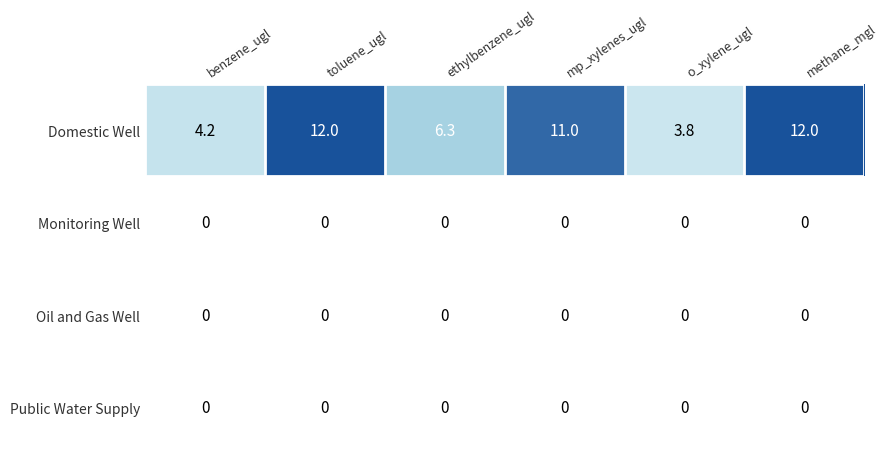

The Domestic Well series shows 11.0 at mp_xylenes_ugl. True or false?

True